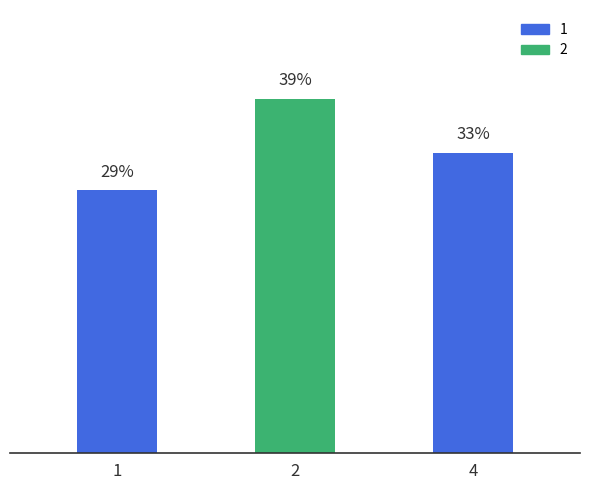

Which has a higher value, 4 or 1?

4